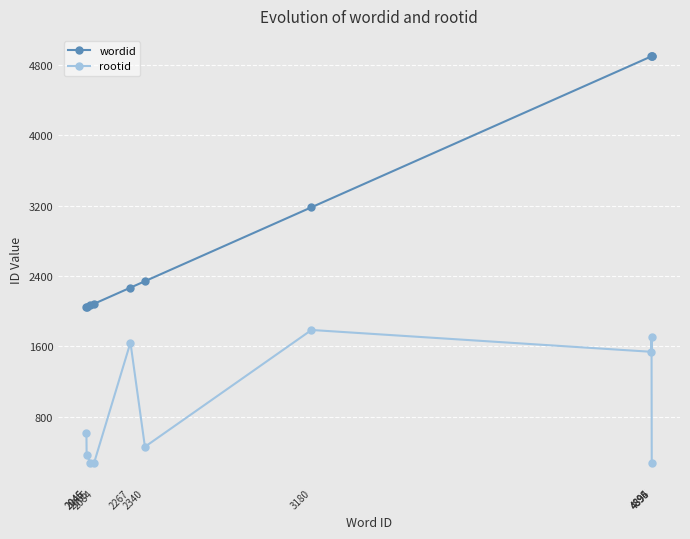

Is the value of wordid at 4895 greater than the value of rootid at 4896?

Yes